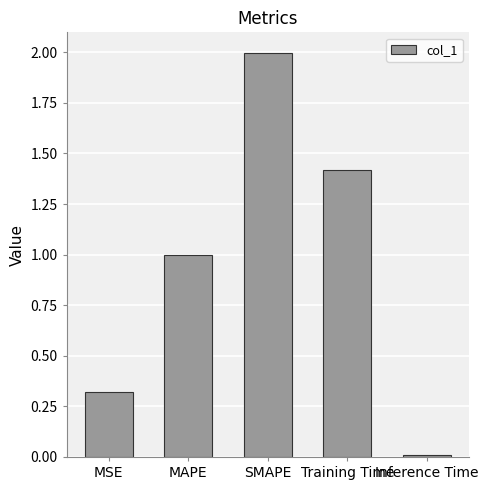

Between MAPE and Inference Time, which is larger?

MAPE